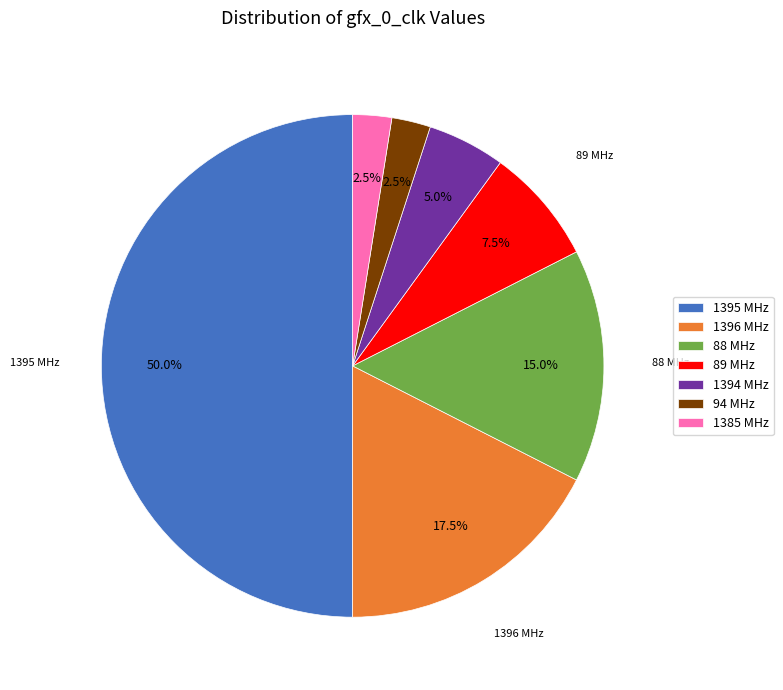

Which slice is the largest?

1395 MHz